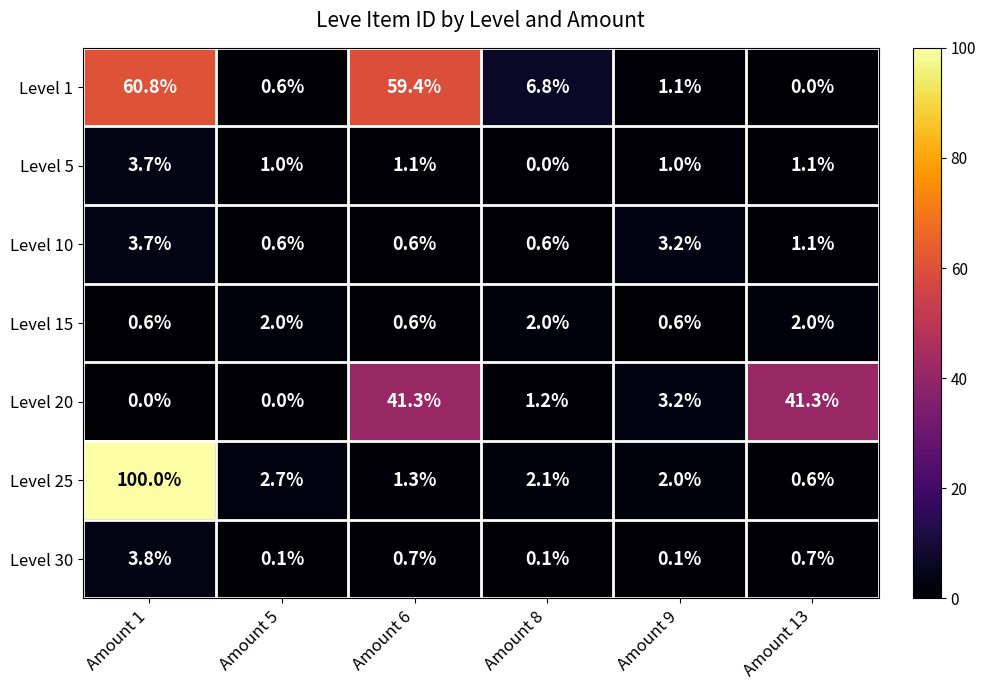

Which series has the widest spread of values?

Level 25